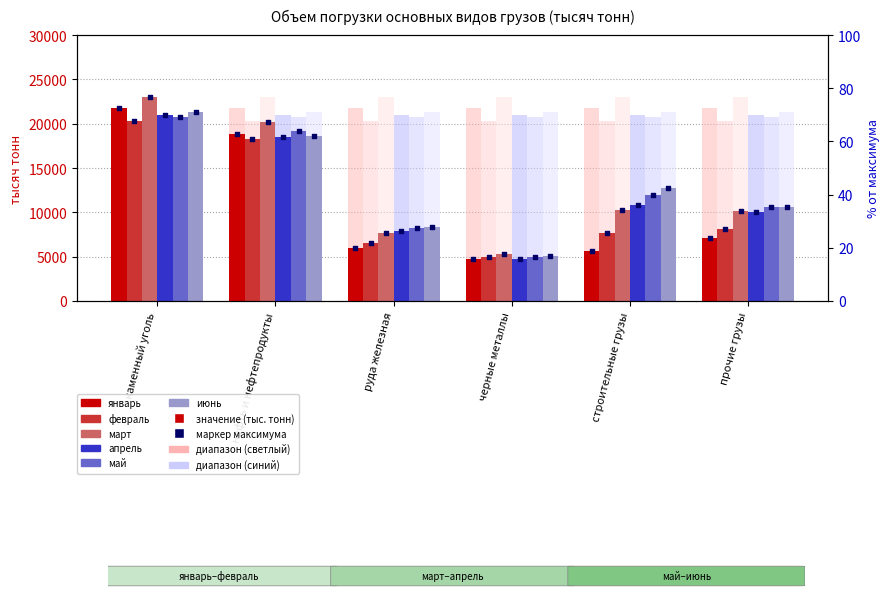

What is the total value across all series at руда железная?

44547